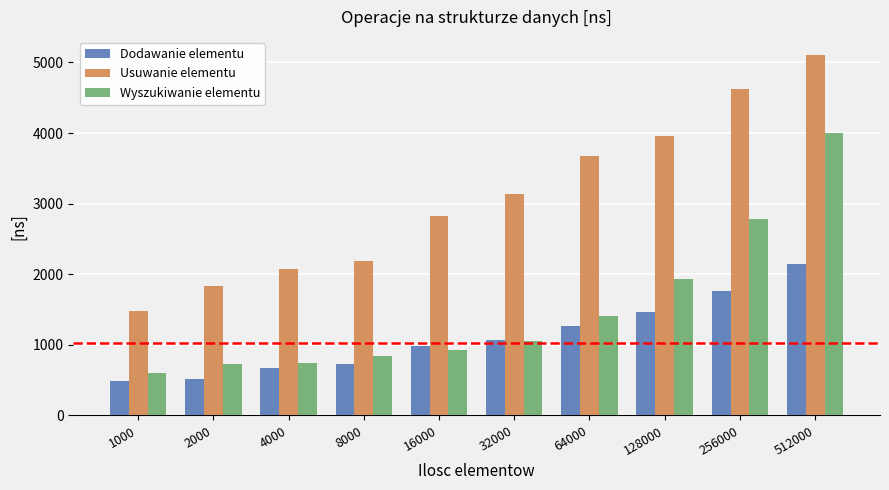

At how many categories does at least one series exceed 4744?

1